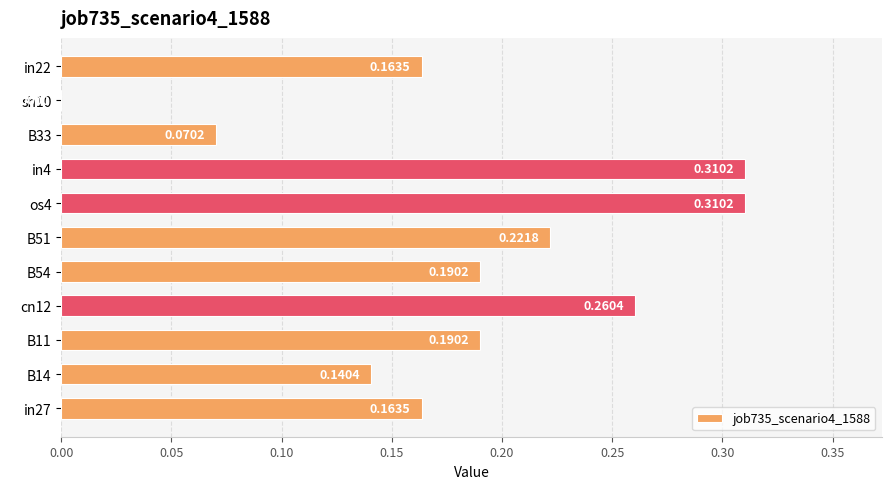

What is the sum of all values?

2.0